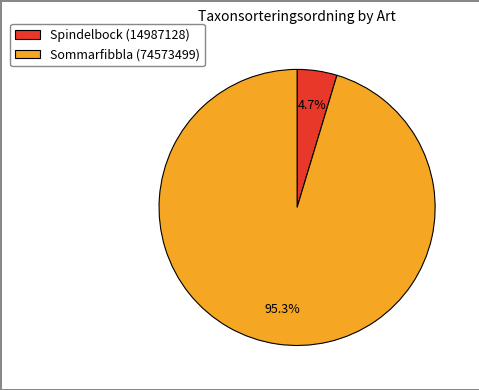

What is the smallest slice in the pie chart?

Spindelbock (14987128)